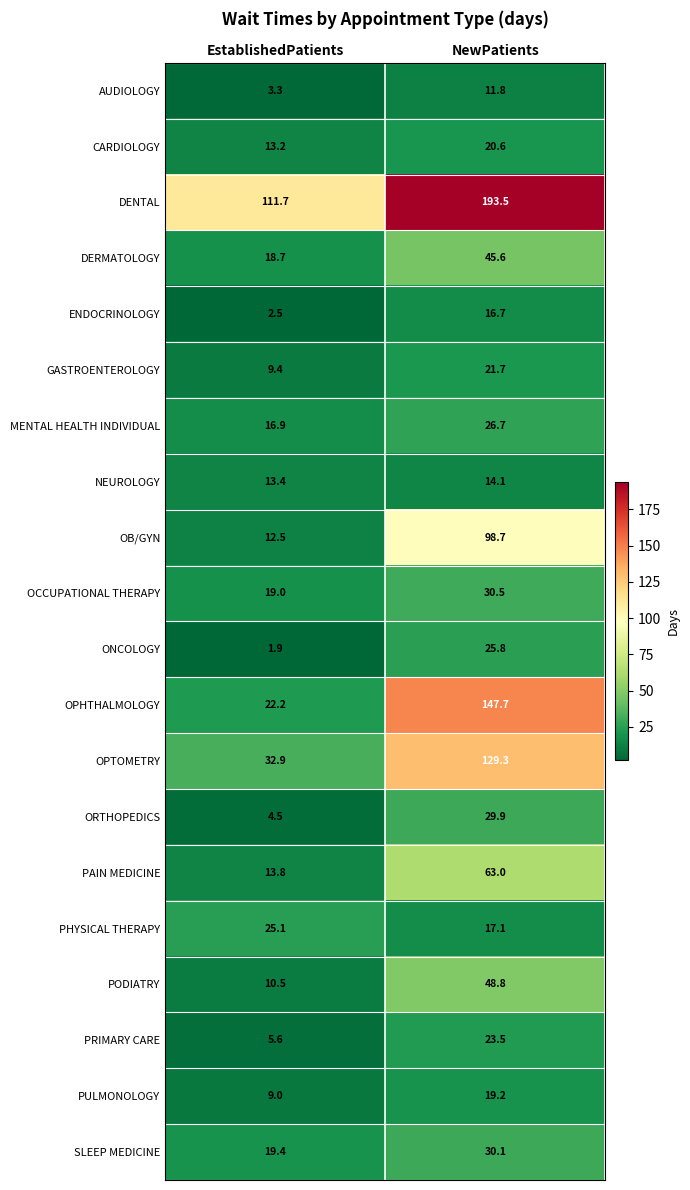

What is the approximate value of DENTAL at NewPatients?

193.5